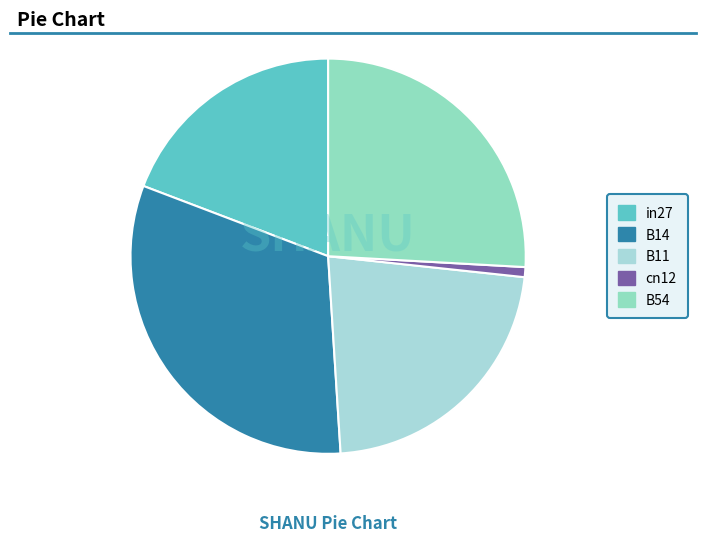

What percentage is the B54 slice, to the nearest percent?

26%